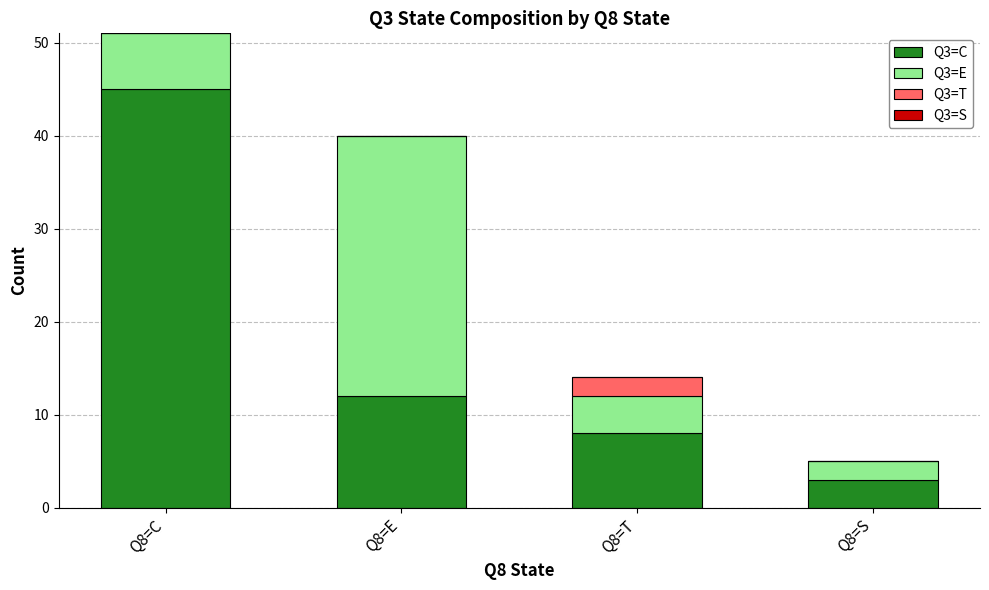

At which category is the sum across all series the highest?

Q8=C